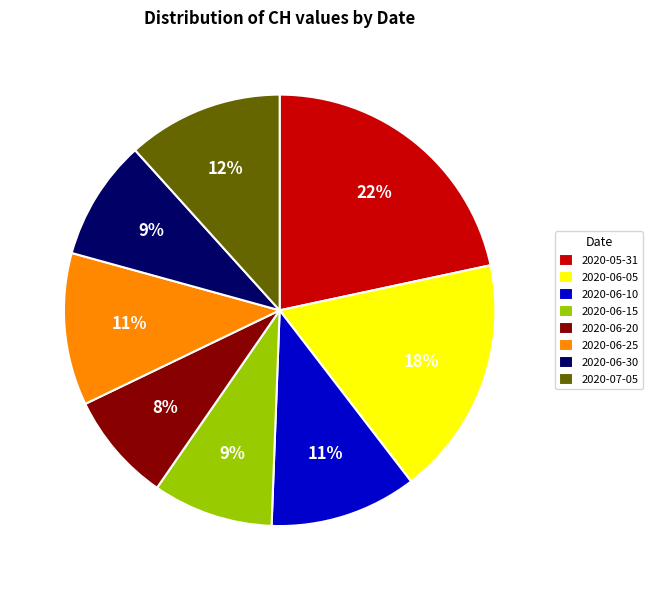

To the nearest percent, what is the combined percentage of 2020-05-31 and 2020-06-10?

33%